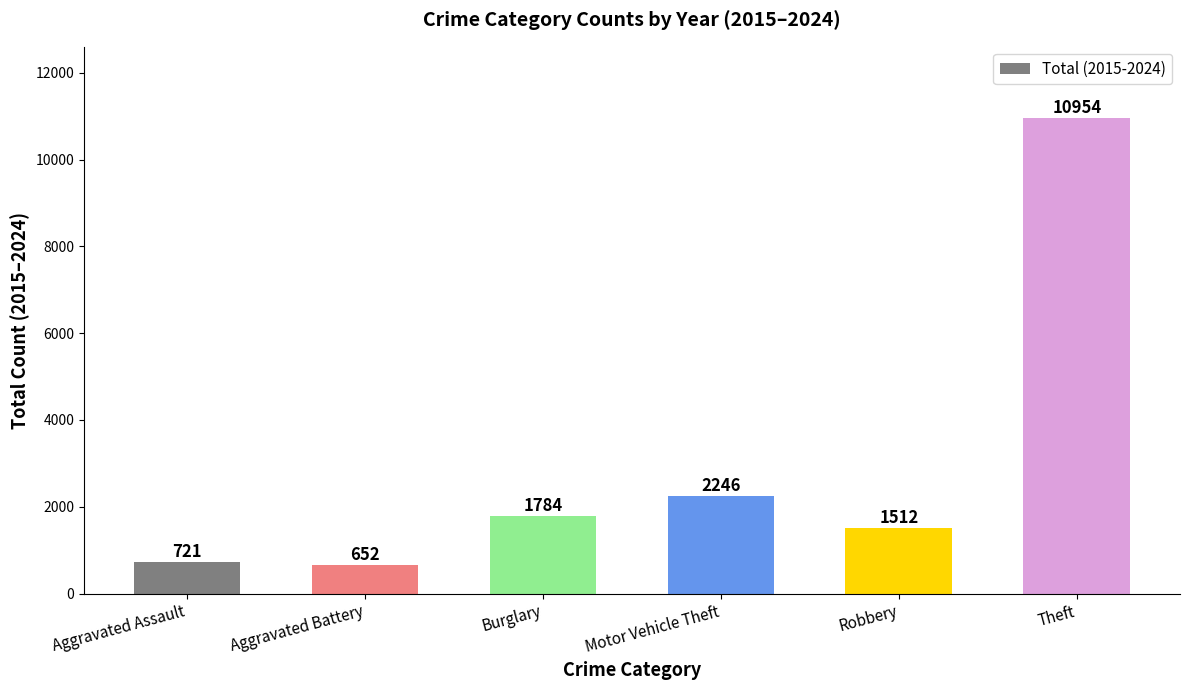

What is the label of the 4th bar from the left?

Motor Vehicle Theft